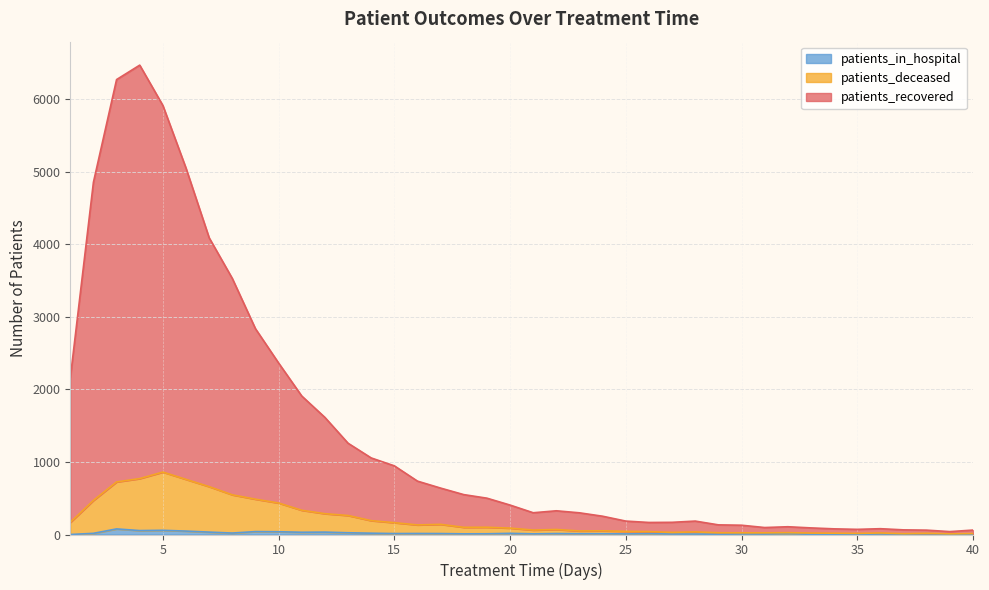

Rank the series by their maximum value, from lowest to highest.

patients_in_hospital, patients_deceased, patients_recovered